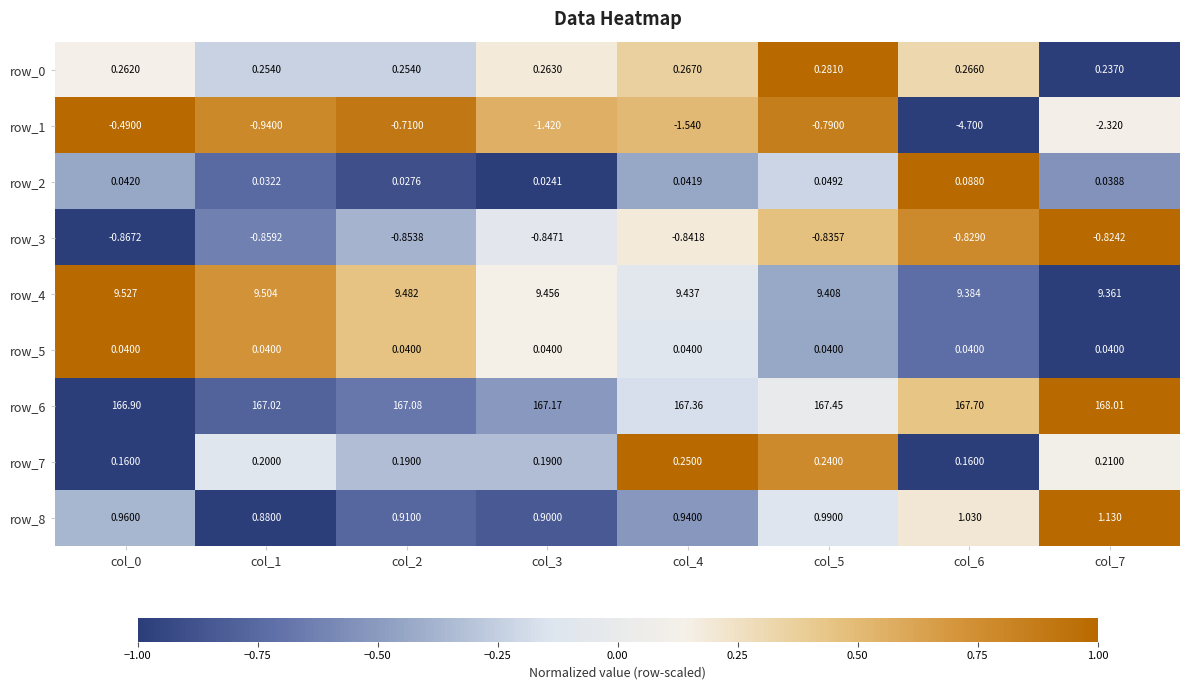

What is the maximum value for row_6?

168.0